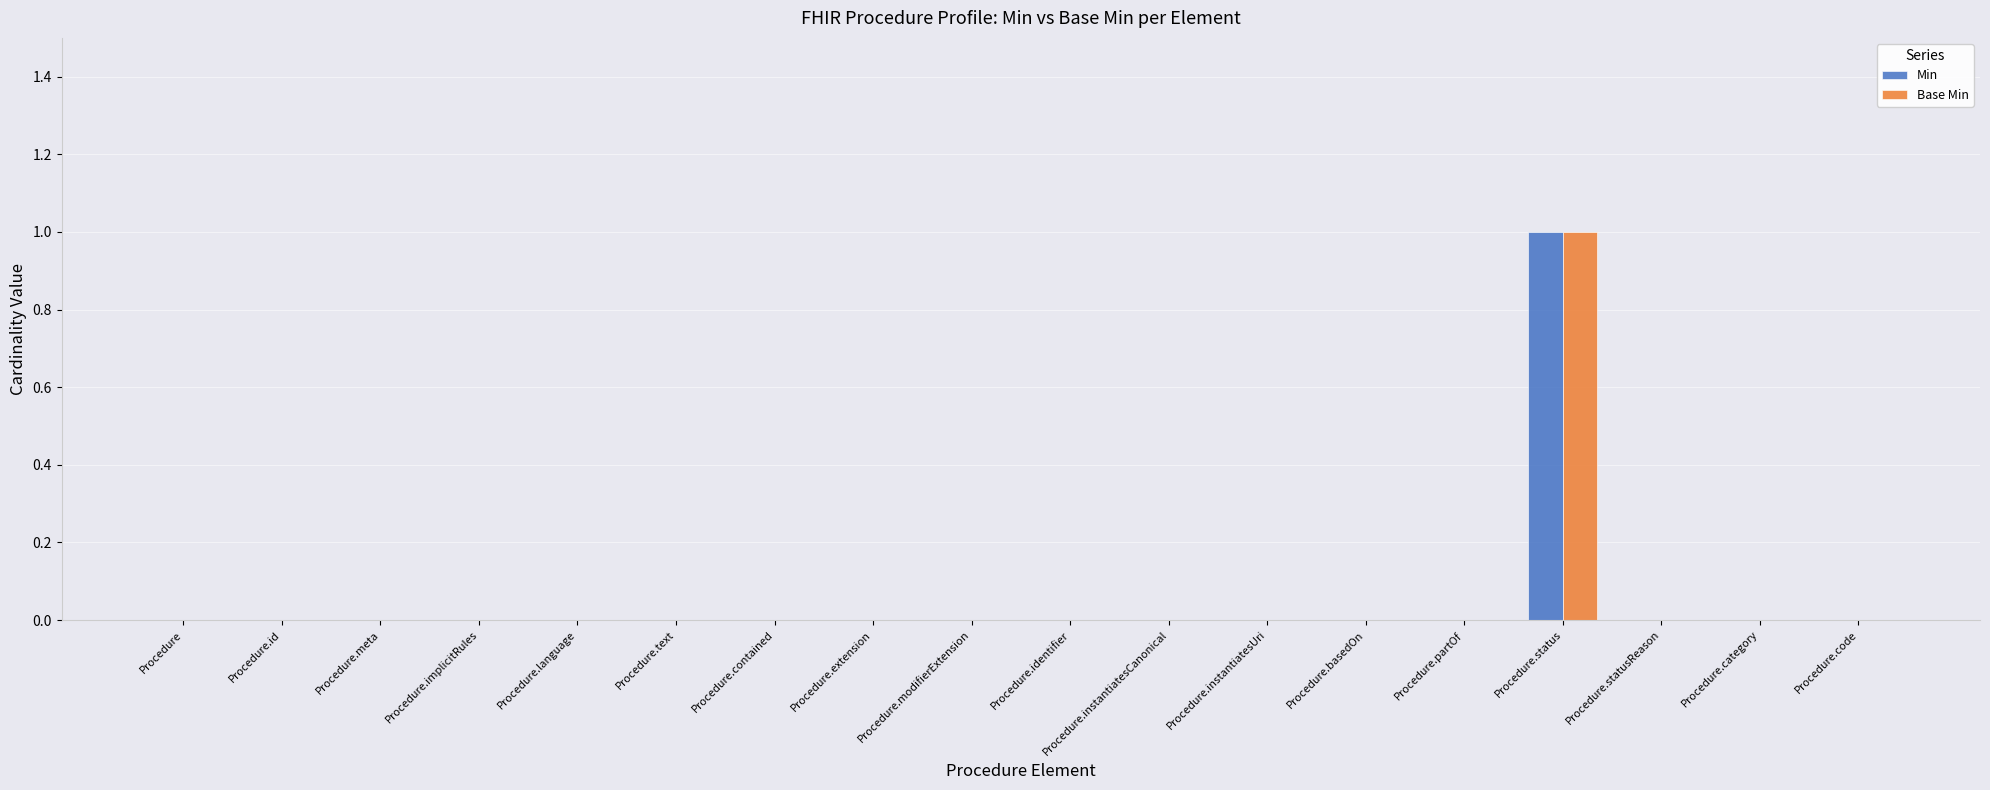

Is it true that Min equals 2 at Procedure.status?

False